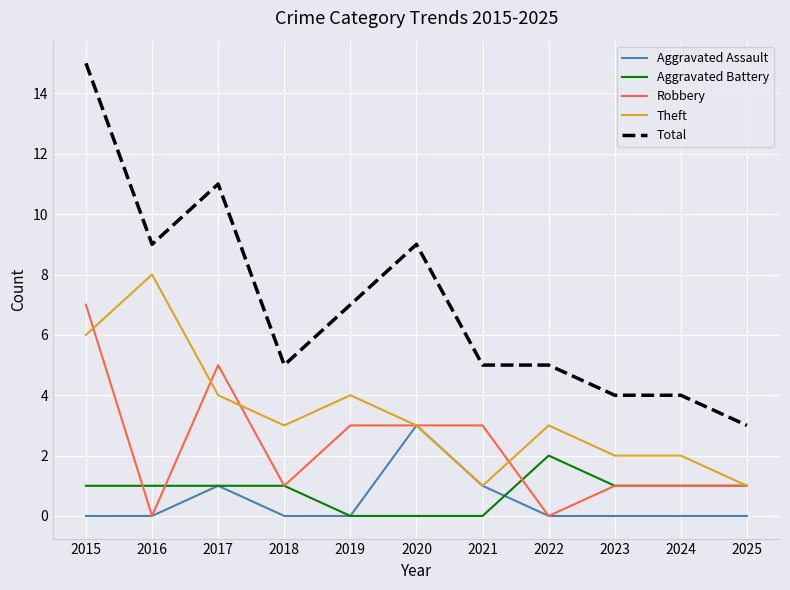

What is the sum of the Aggravated Assault values at 2022 and 2017?

1